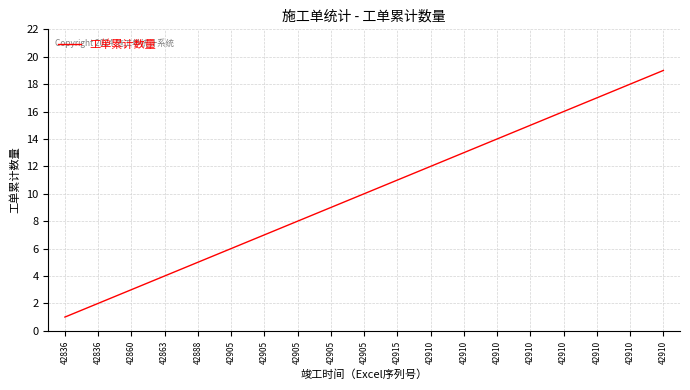

Does the chart display data point markers on the line(s)?

No